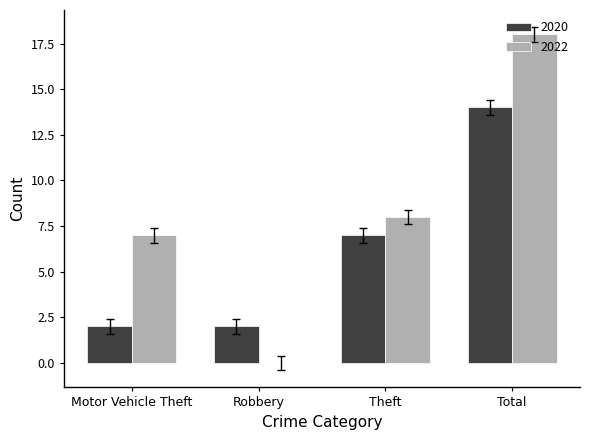

What is the sum of the 2020 values at Total and Motor Vehicle Theft?

16